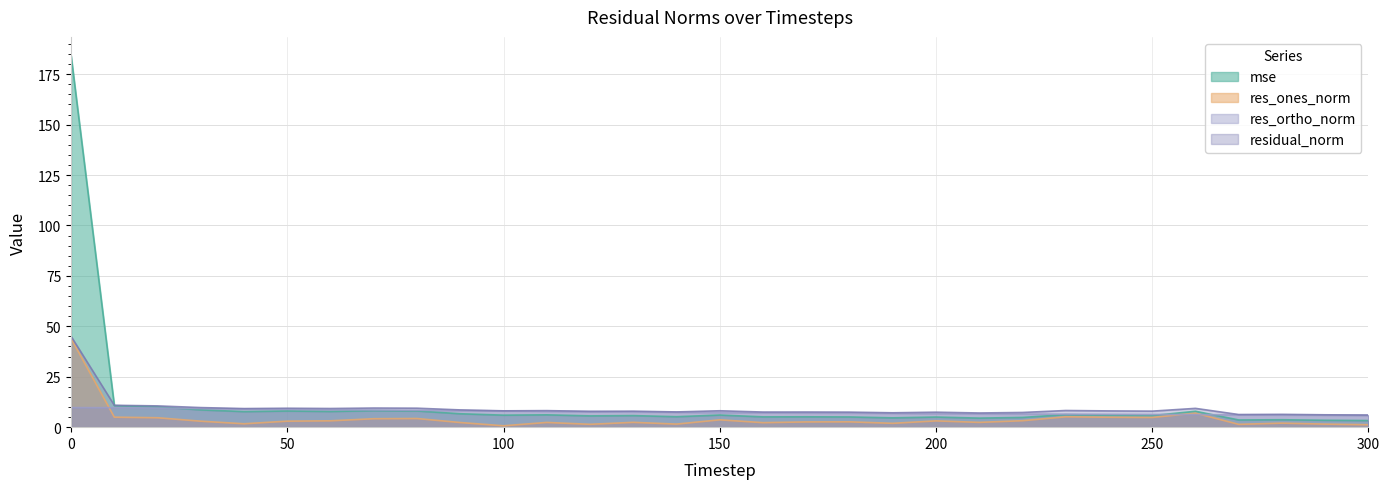

Rank the series at 40 from lowest to highest value.

res_ones_norm, mse, res_ortho_norm, residual_norm